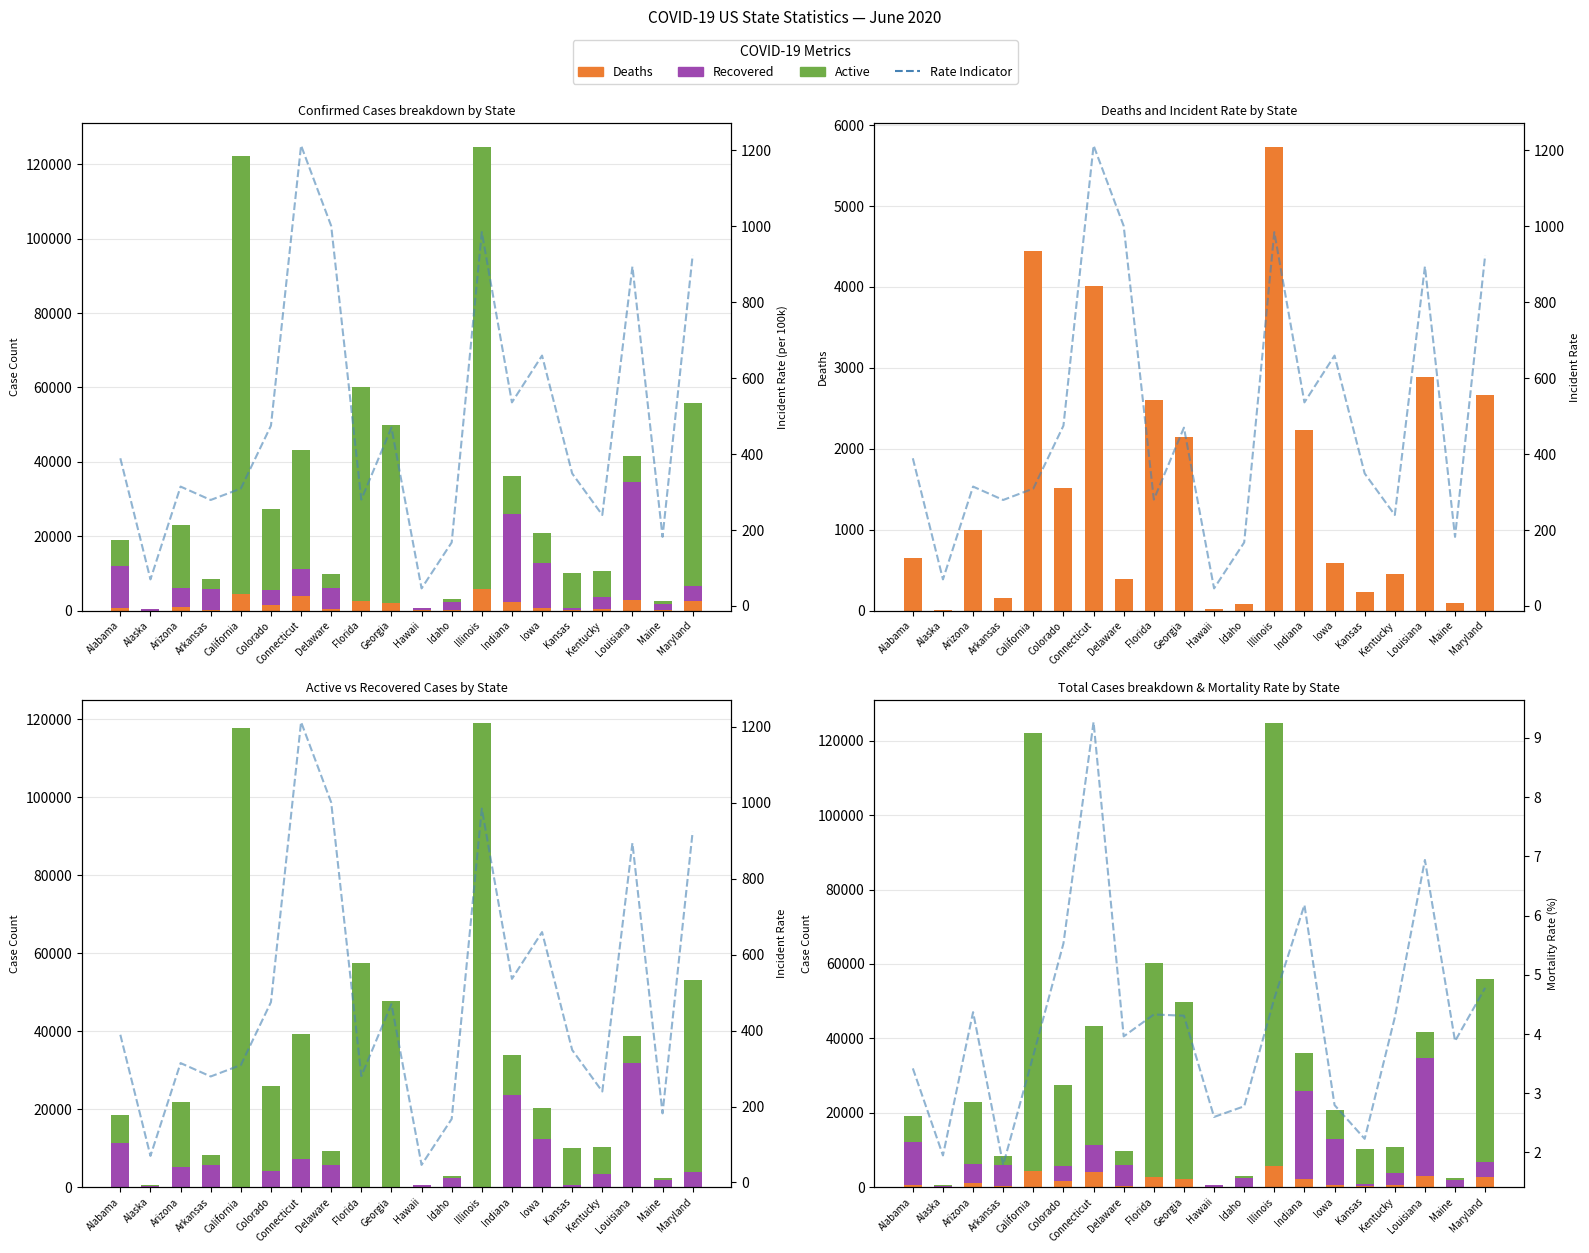

Which series has the largest total across all categories?

Active